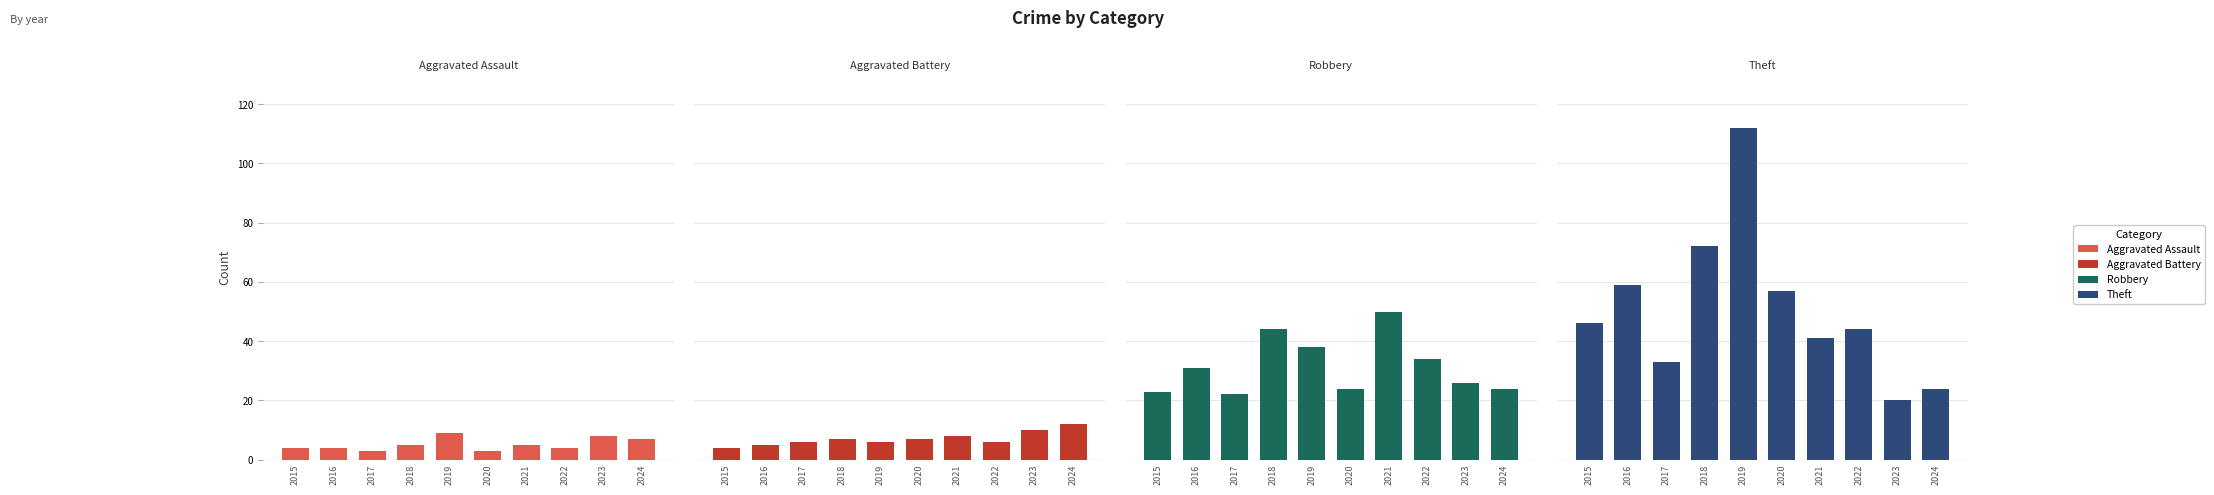

What is the sum of the Aggravated Assault values at 2017 and 2022?

7